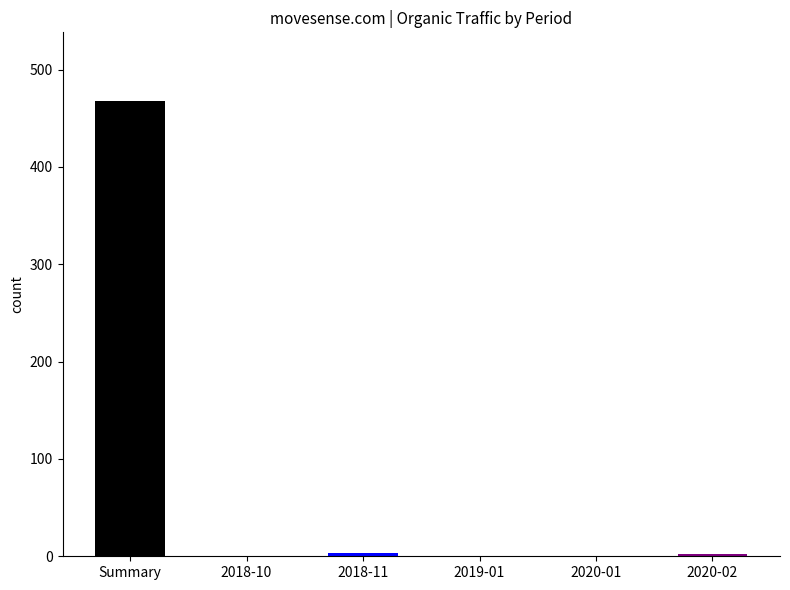

Between 2020-02 and Summary, which is larger?

Summary